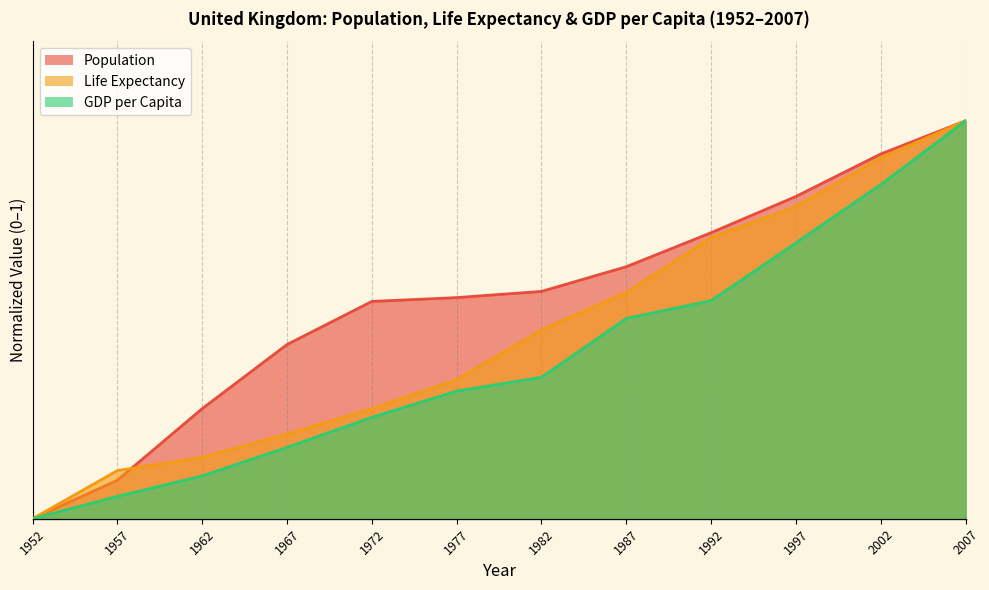

Is it true that Population equals 0.8 at 1997?

True